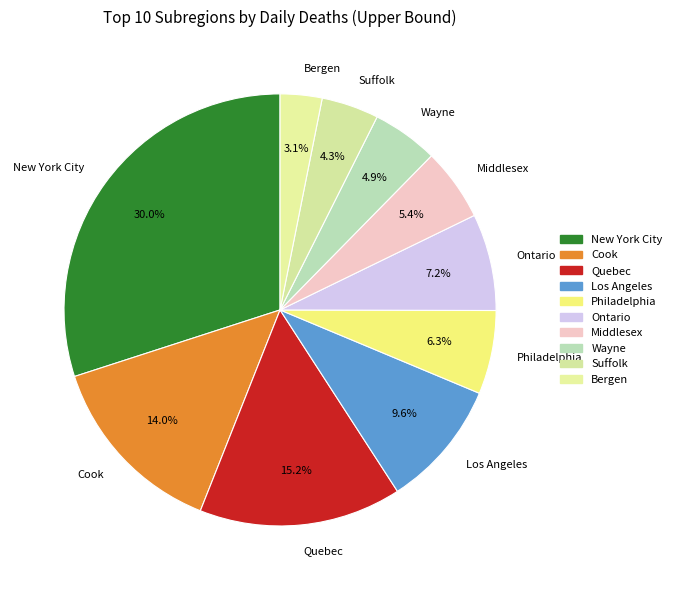

How many slices are in this pie chart?

10